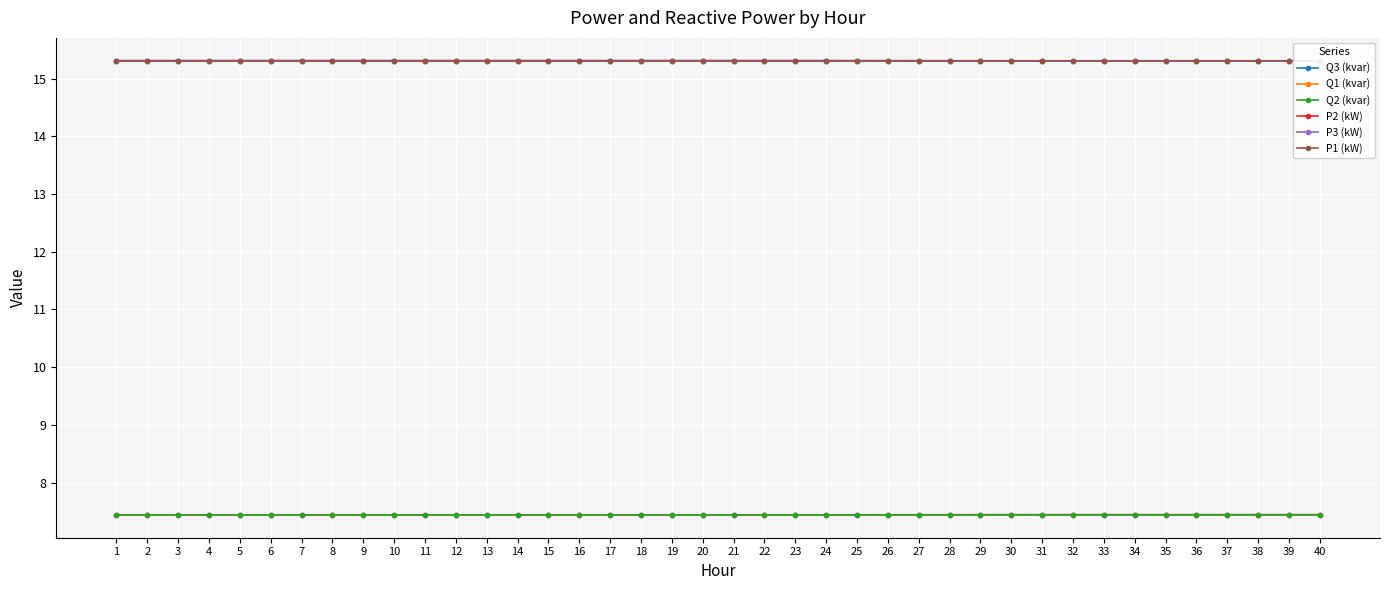

Which series has the widest spread of values?

Q1 (kvar)